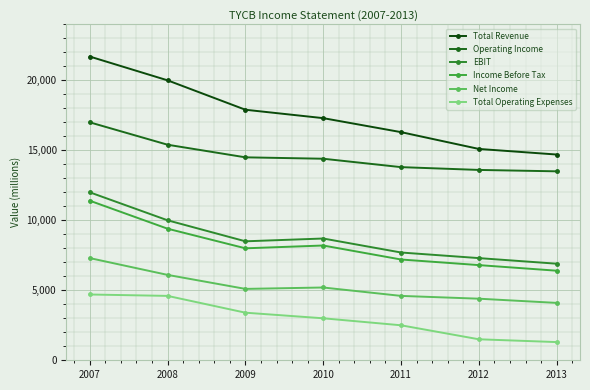

How many interior local peaks does the Income Before Tax series have?

1